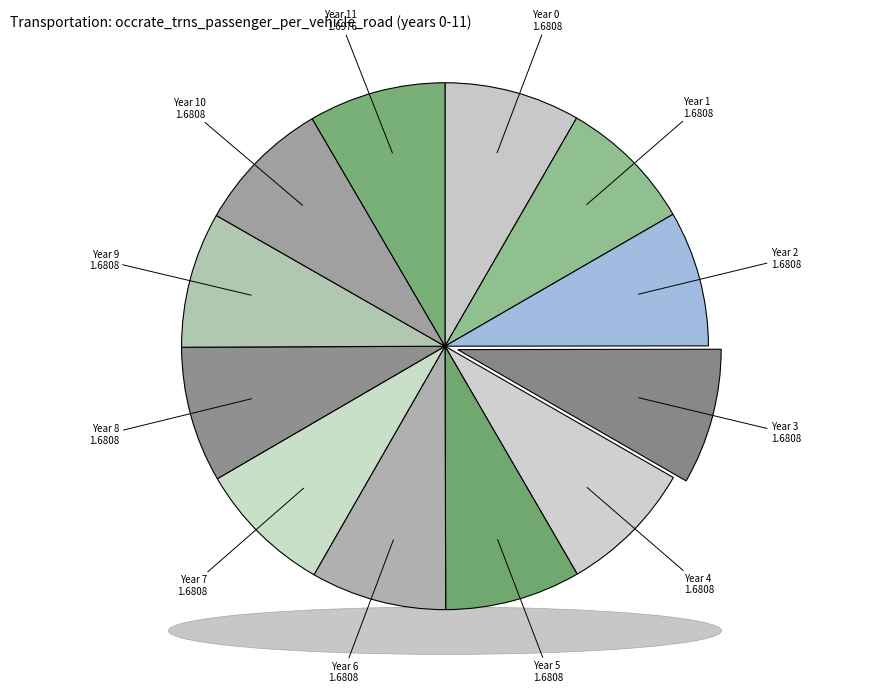

What percentage is the 7 slice, to the nearest percent?

8%